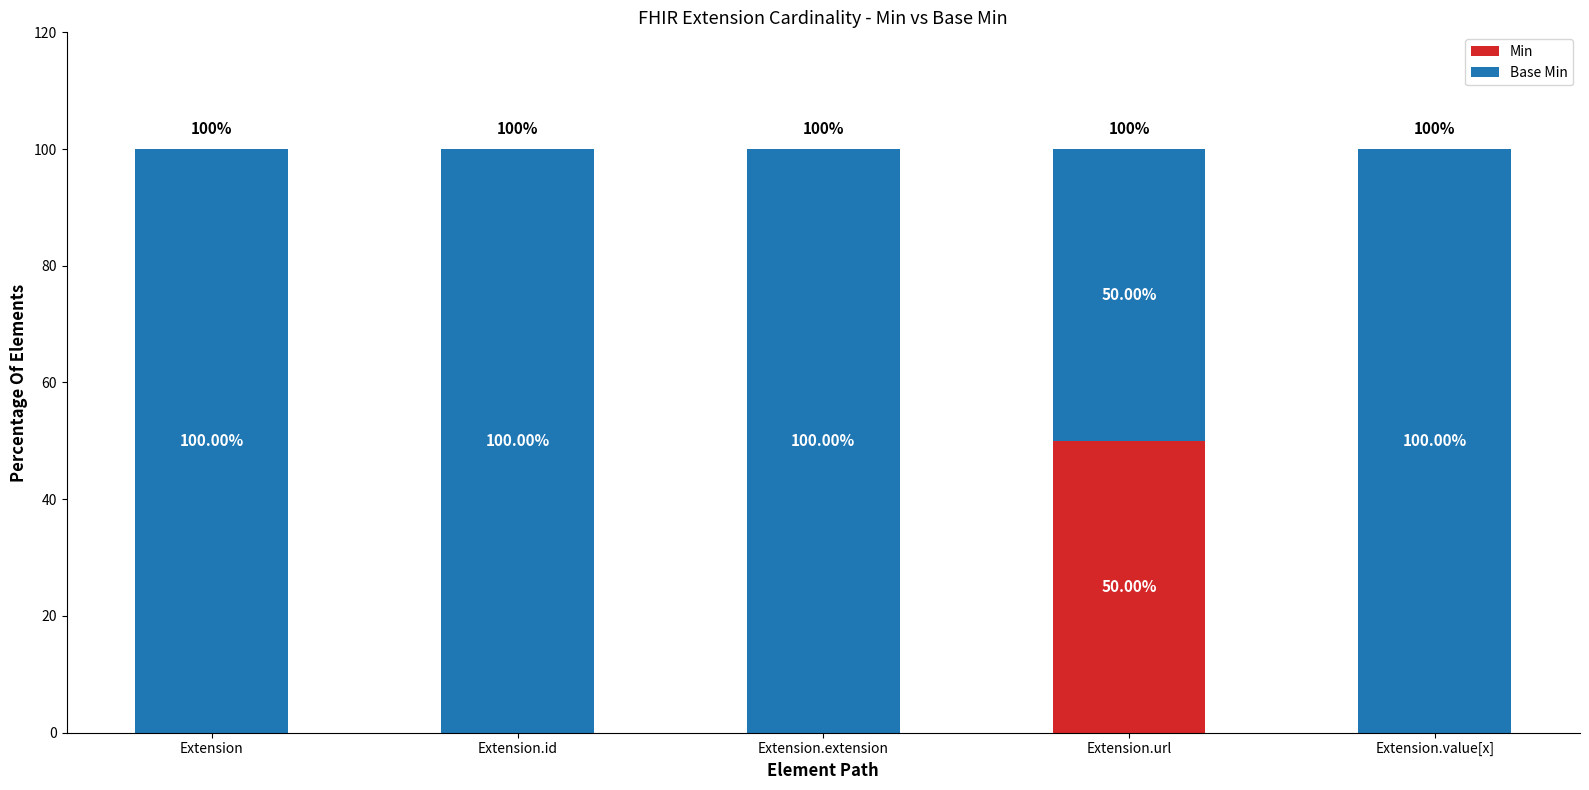

What is the total value across all series at Extension.extension?

100